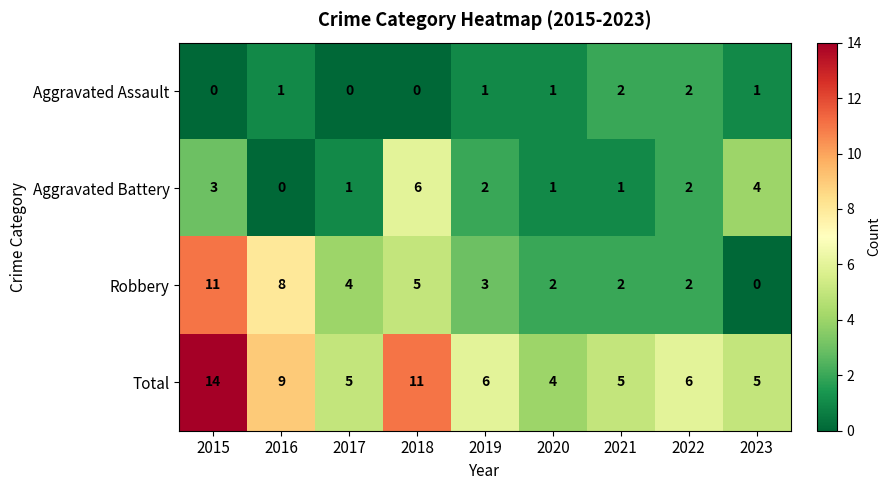

At how many categories does at least one series exceed 7?

3